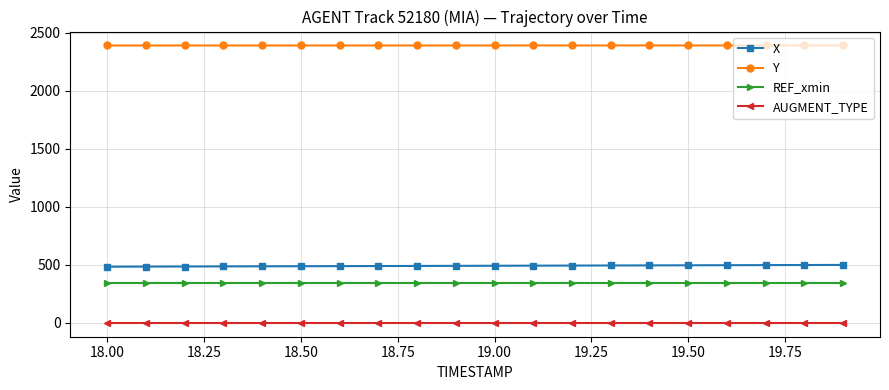

Count the number of data series in this chart.

4